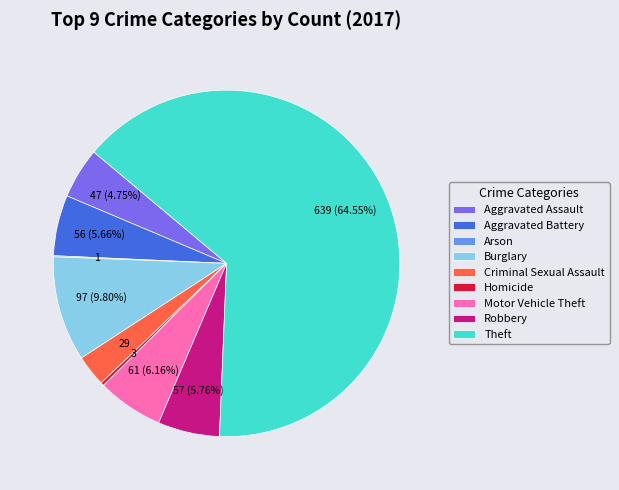

What is the largest slice in the pie chart?

Theft